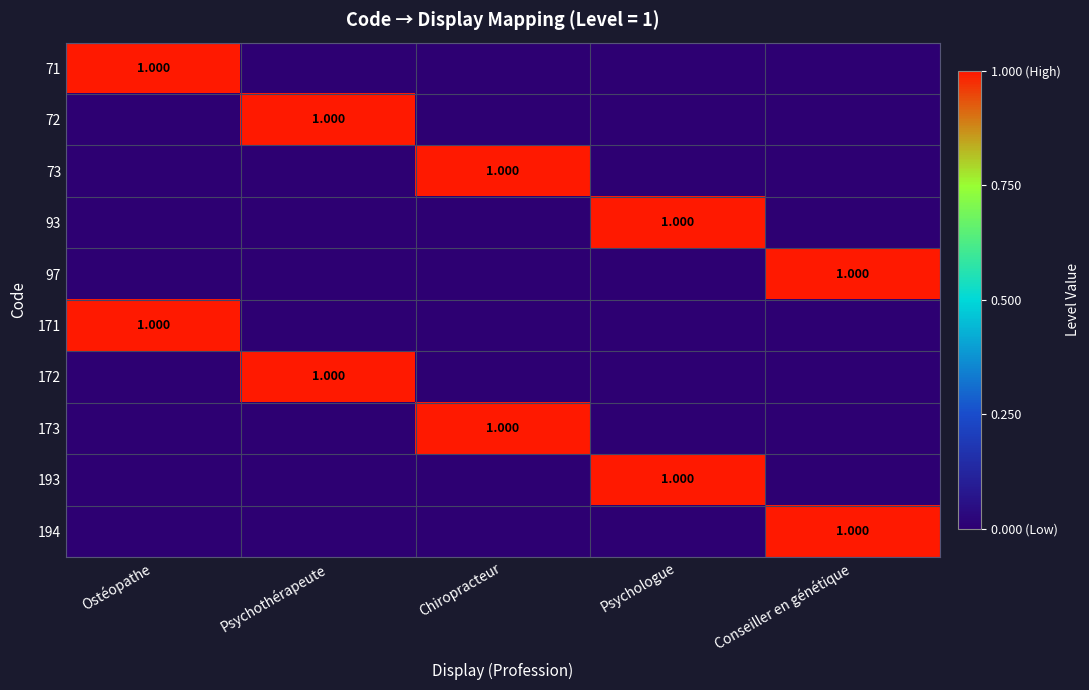

What is the maximum value for 173?

1